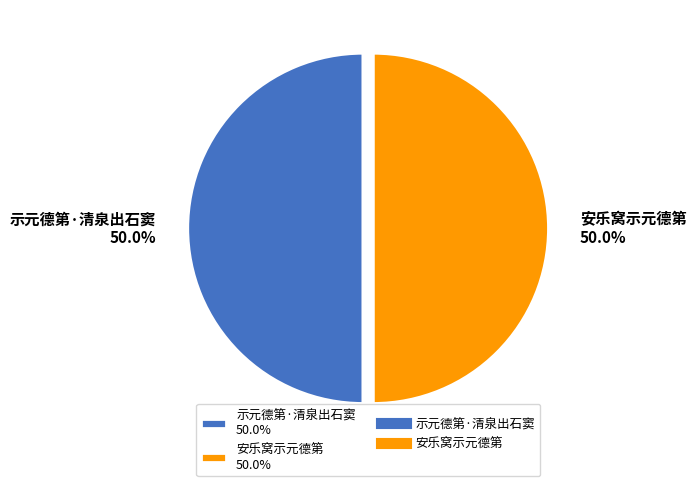

How many slices are in this pie chart?

2